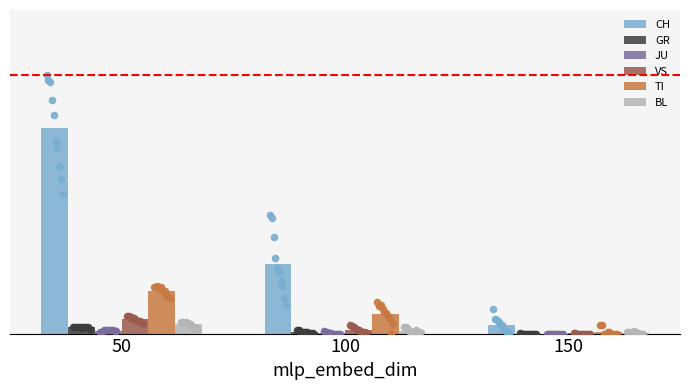

What is the total value across all series at 100?

158.3